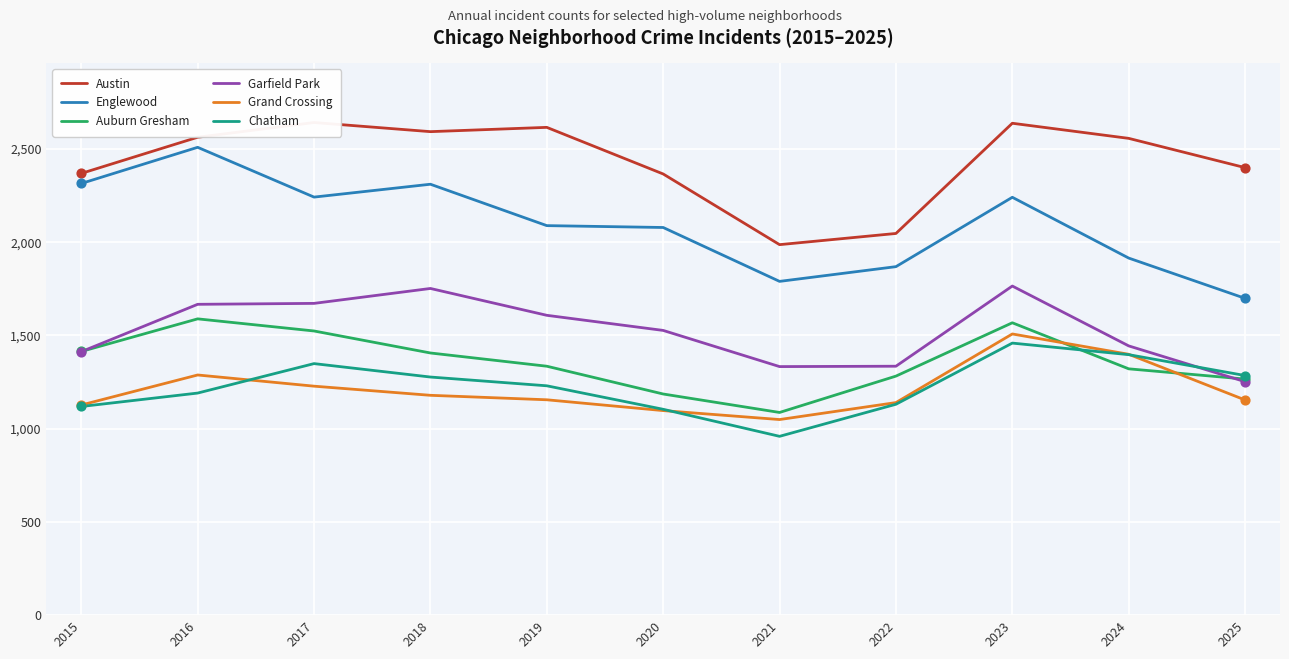

Which series has the largest Y range (max minus min)?

Englewood